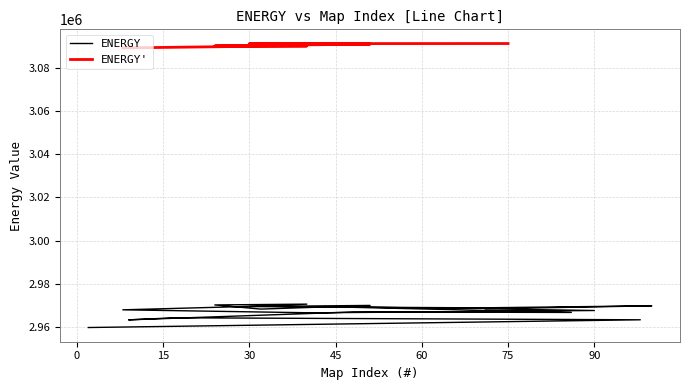

At which label is the value closest to 2965110?

15